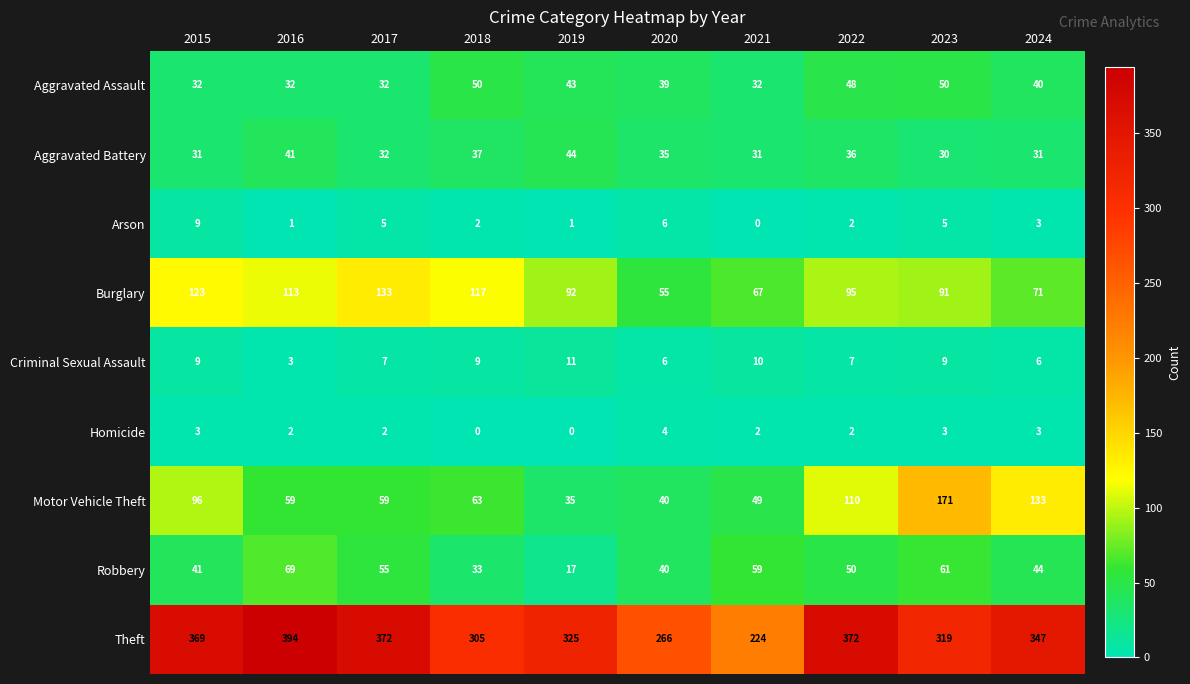

At how many categories does at least one series exceed 34?

10